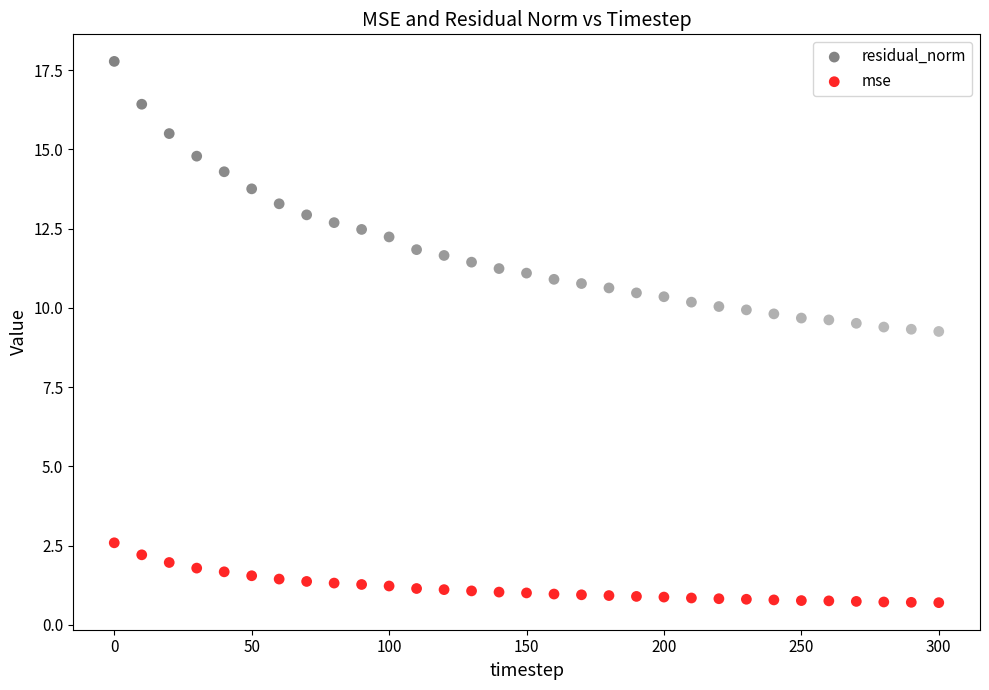

Which series contains the lowest Y value?

mse